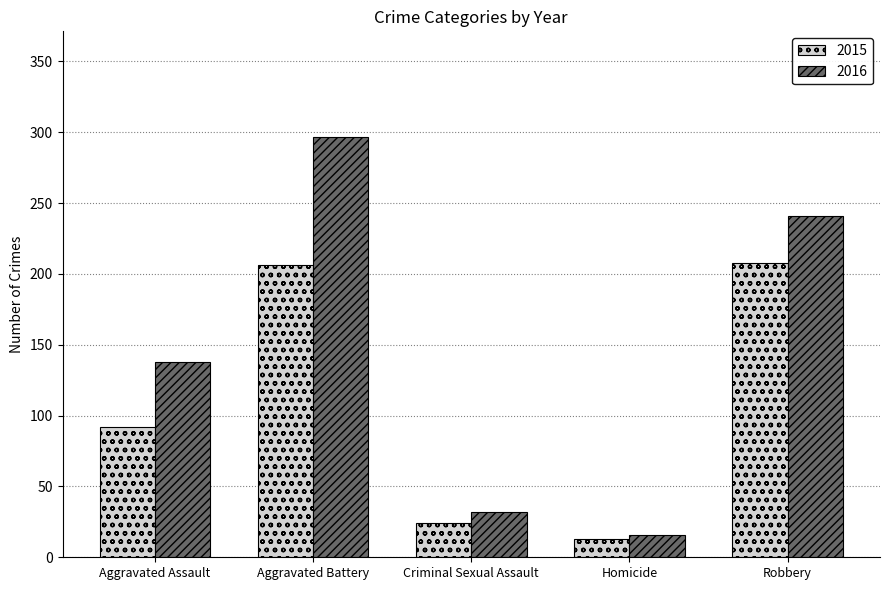

Rank the series by their average value, from highest to lowest.

2016, 2015